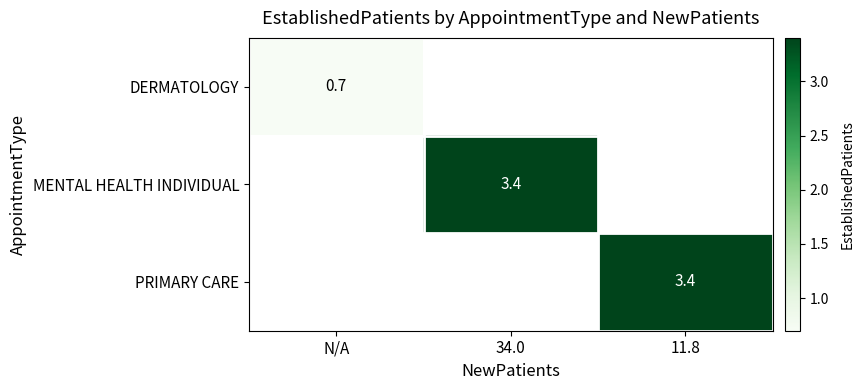

True or false: PRIMARY CARE has a value of 3.4 at 11.8.

True